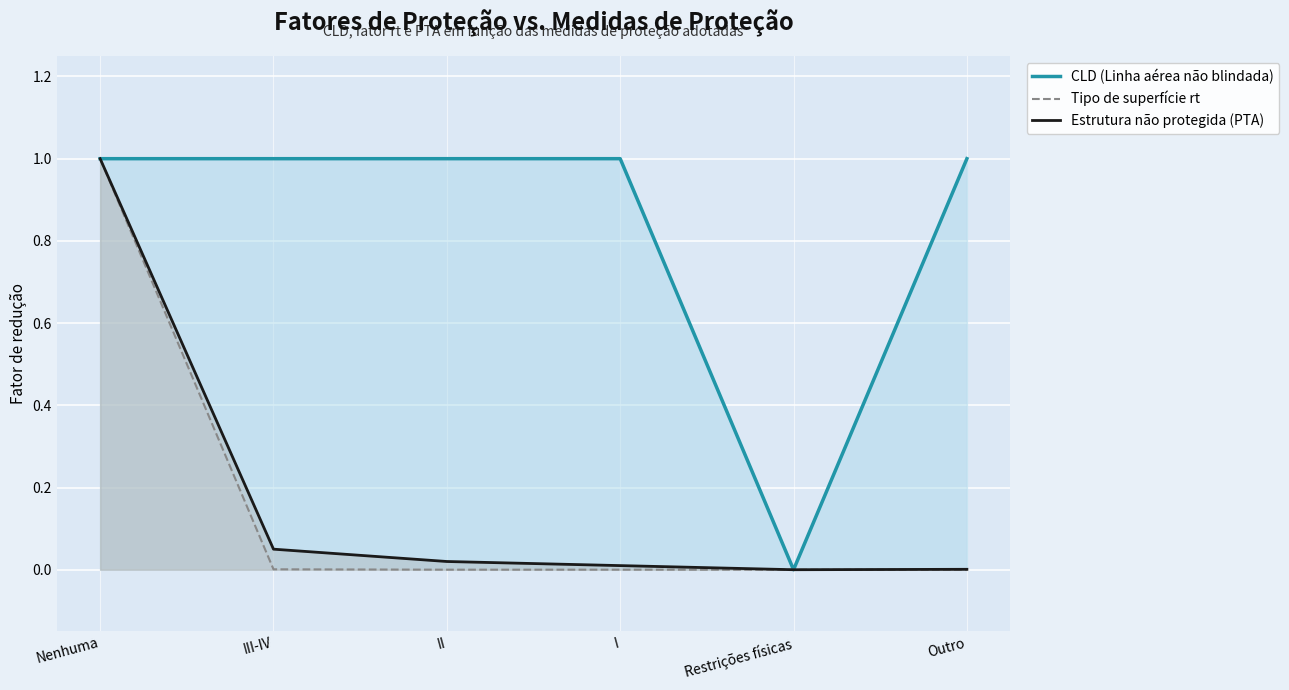

Rank the series at I from lowest to highest value.

Tipo de superfície rt, Estrutura não protegida (PTA), CLD (Linha aérea não blindada)